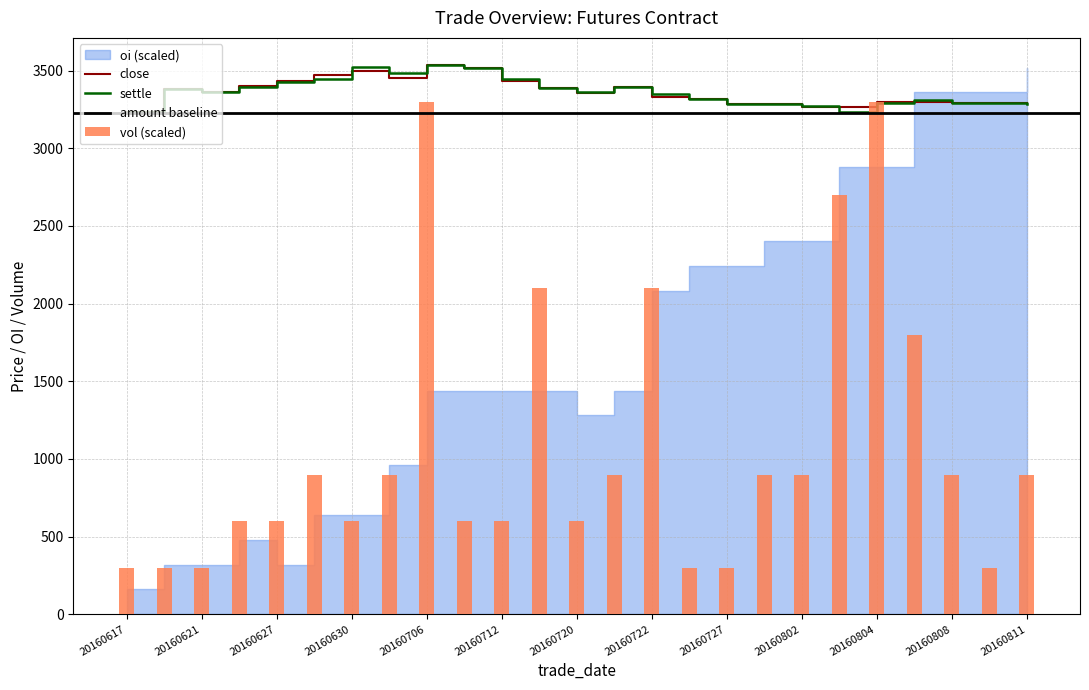

At which label does vol reach its minimum?

20160617